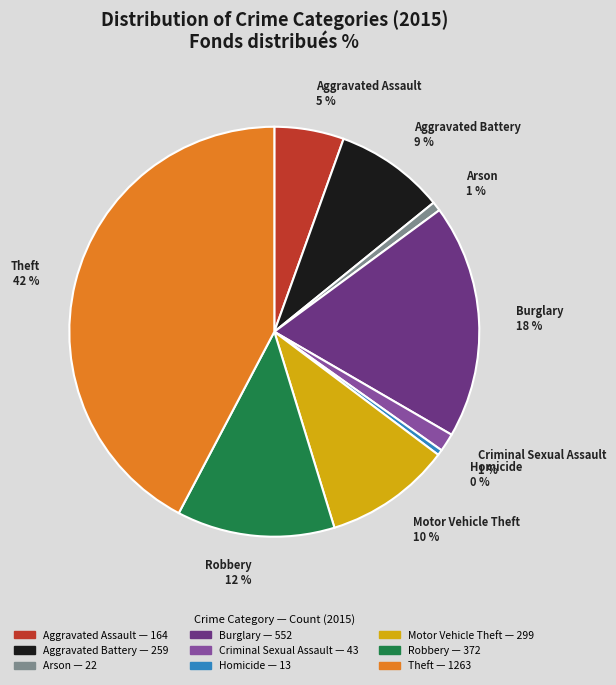

Between Homicide and Aggravated Battery, which is larger?

Aggravated Battery